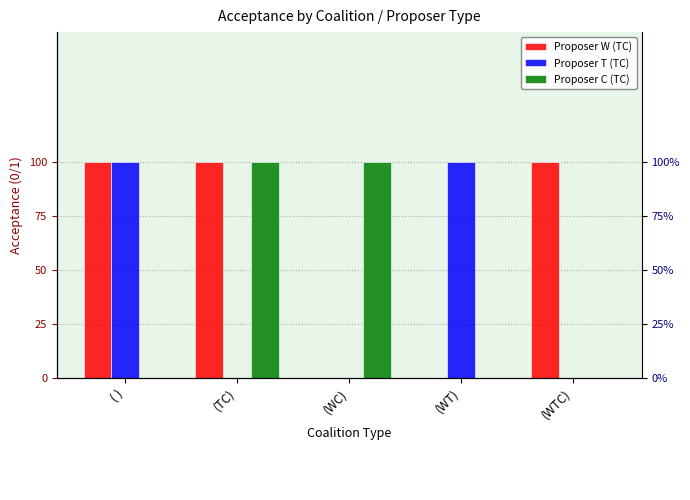

Is it true that Proposer C (TC) equals 0 at (WTC)?

False